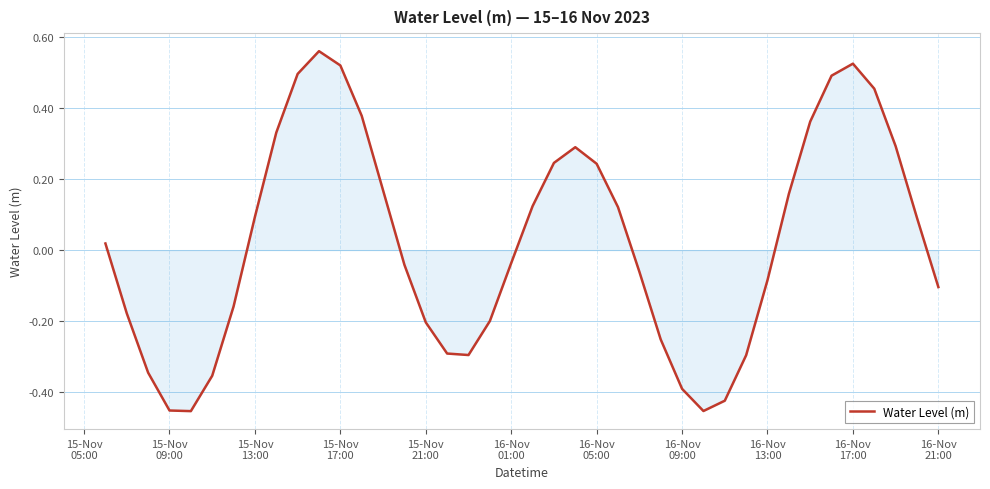

True or false: the data has more than 0 interior local peaks.

True